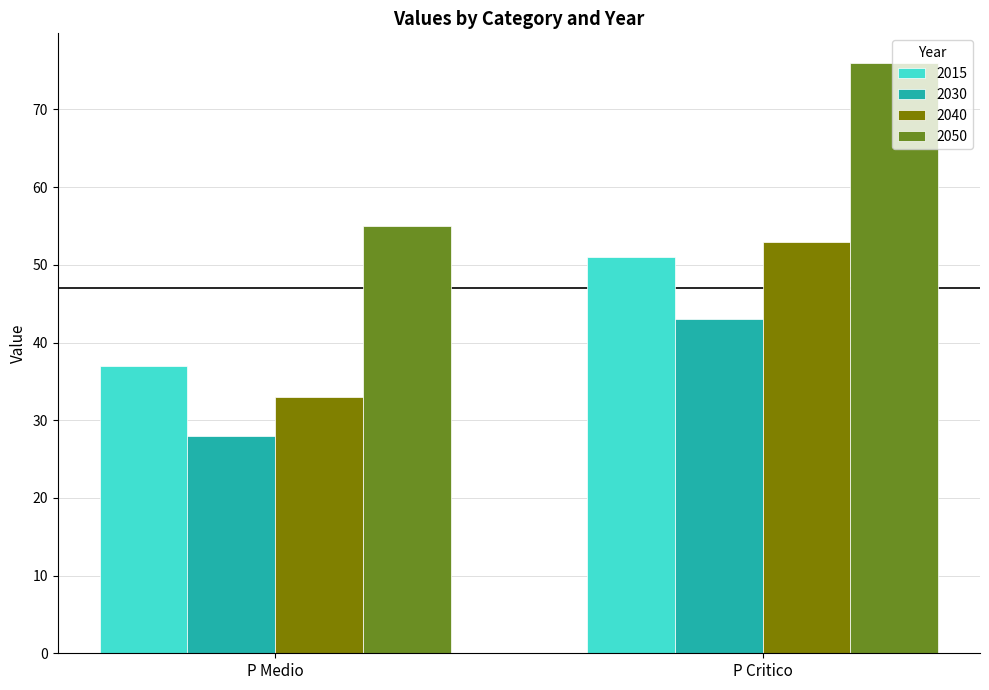

What is the label of the 1st bar from the left?

P Medio